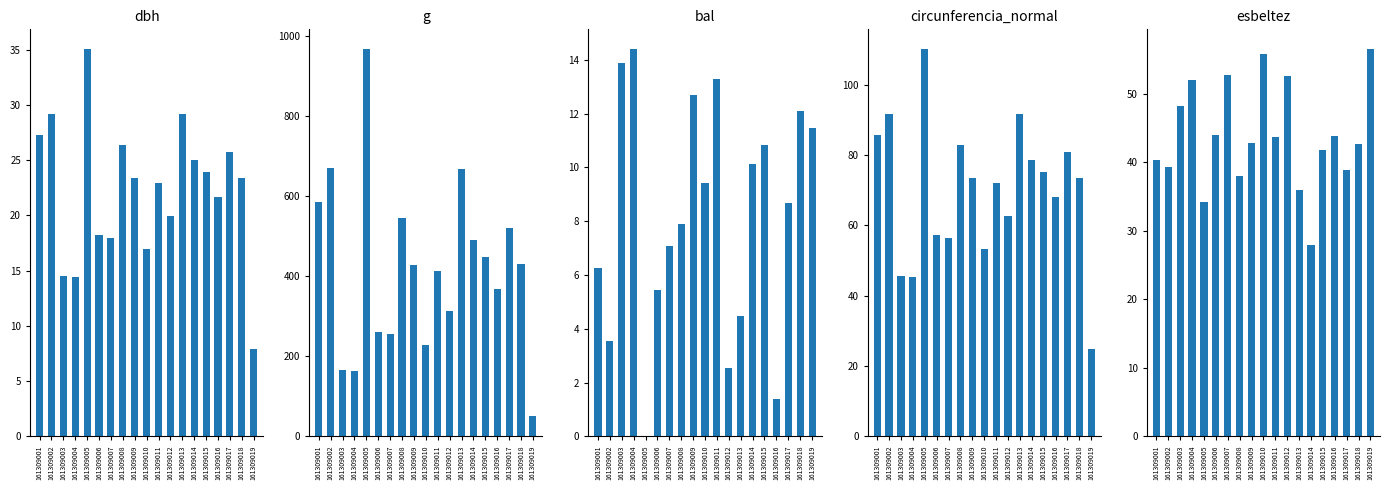

At which label does g first exceed 428?

161309001